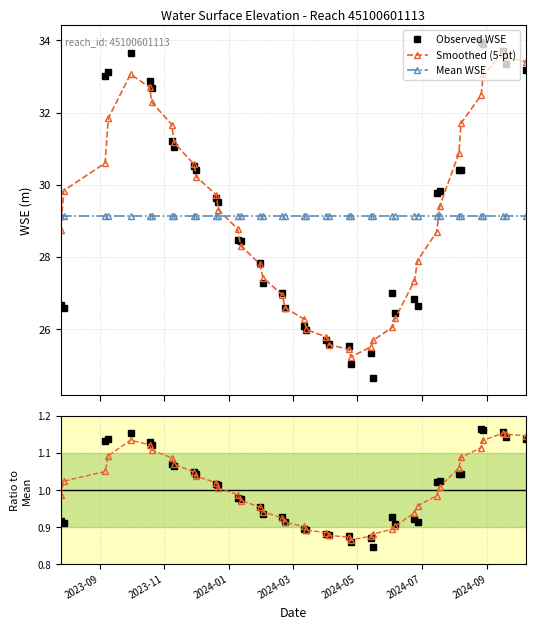

How many lines are shown in the chart?

3